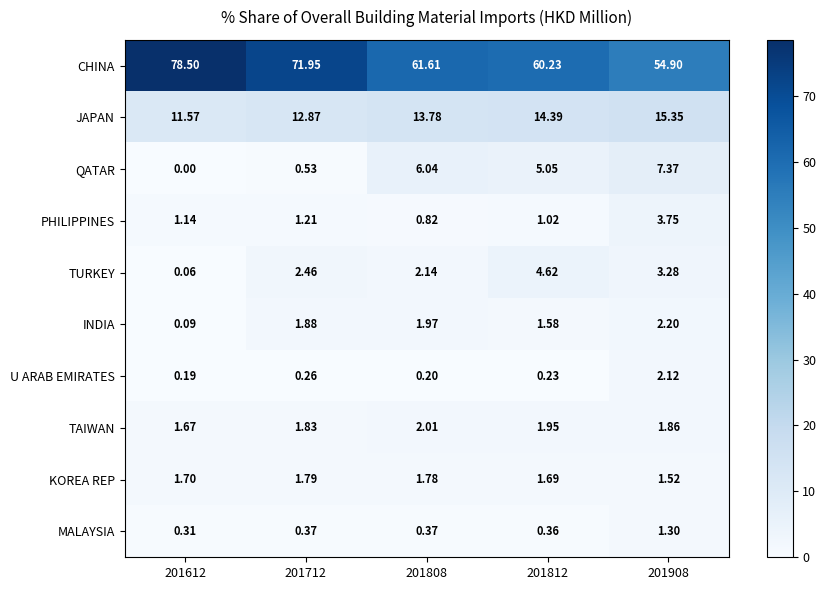

Which series has the largest range (max minus min)?

CHINA